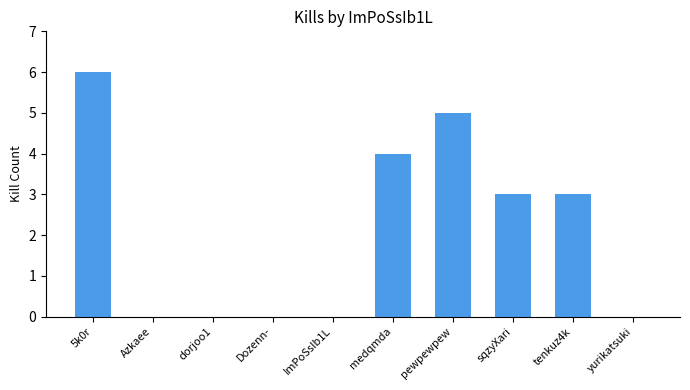

Is it true that the value at 5k0r is 8?

False